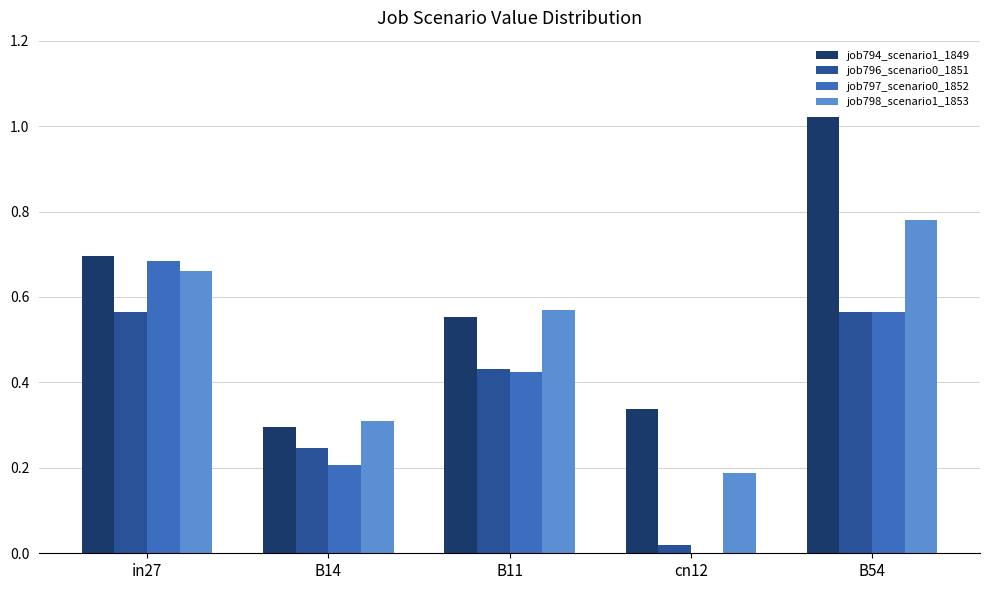

Does the chart contain stacked bars?

No